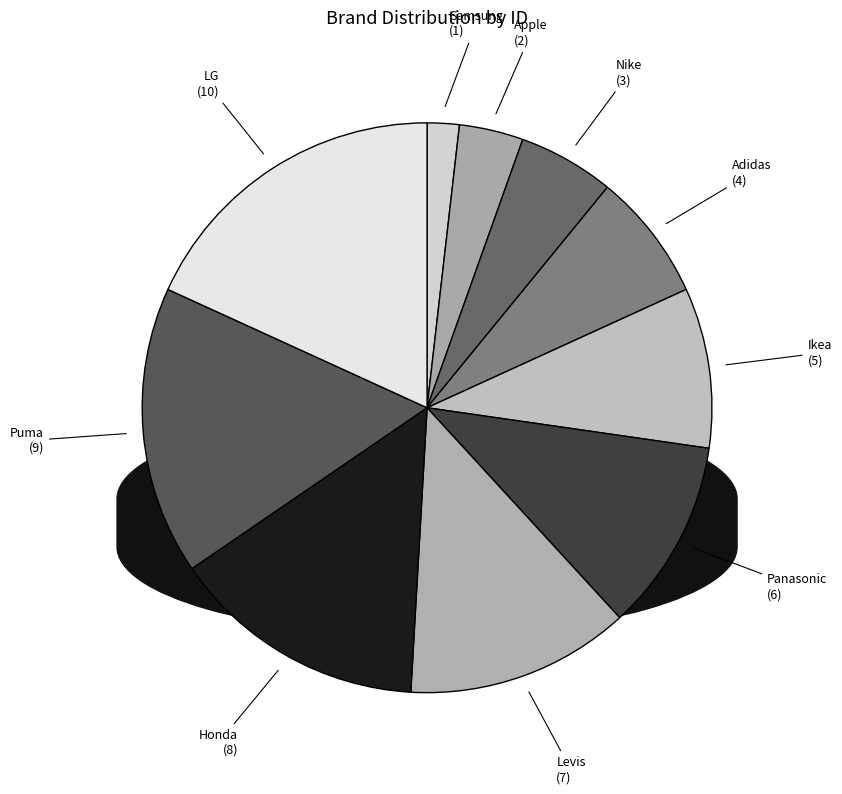

What is the ratio of the value at LG to the value at Nike?

3.3